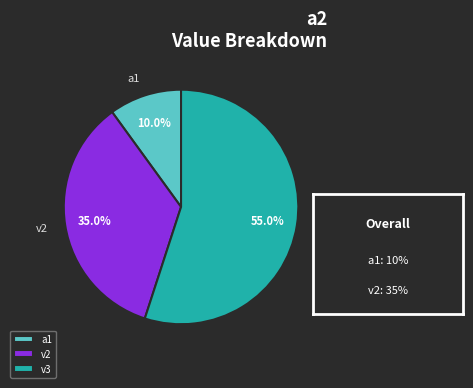

Approximately how many times larger is the value at v2 compared to a1?

3.5